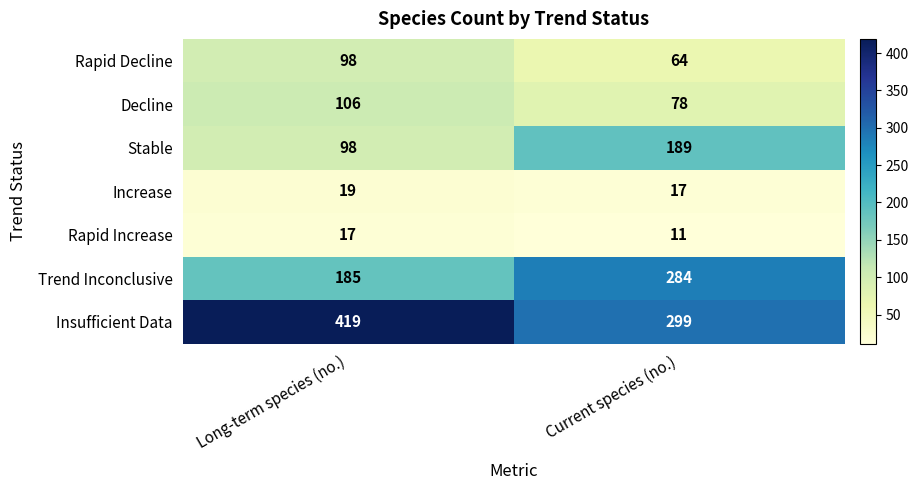

Reading left to right, transcribe all the data shown in this chart.

Rapid Decline: 98	64
Decline: 106	78
Stable: 98	189
Increase: 19	17
Rapid Increase: 17	11
Trend Inconclusive: 185	284
Insufficient Data: 419	299